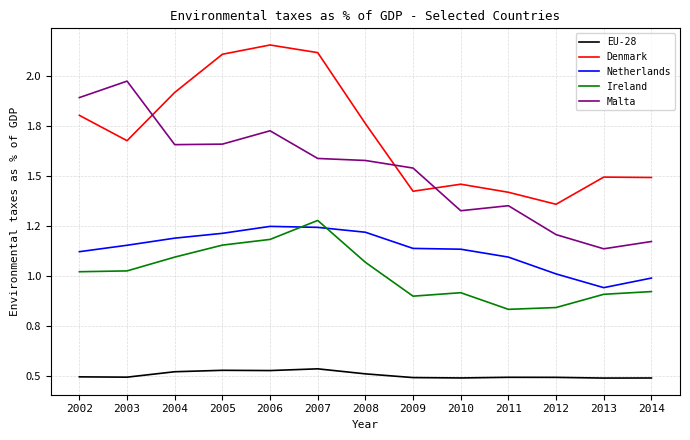

In Ireland, how many points are lower than both neighbors (excluding endpoints)?

2